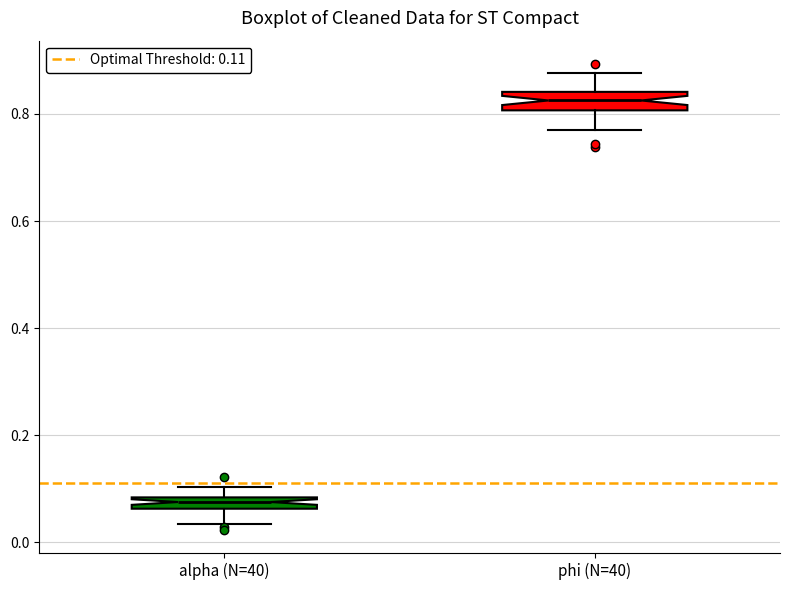

Which box has the highest median line?

phi (N=40)